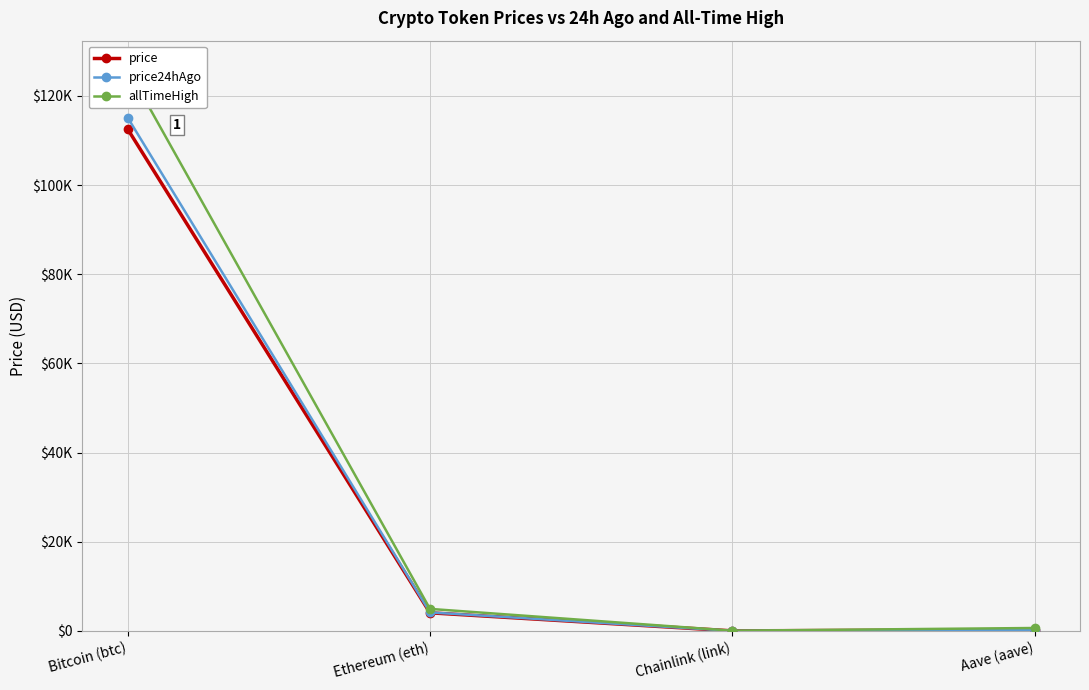

At which label does allTimeHigh reach its peak?

Bitcoin (btc)